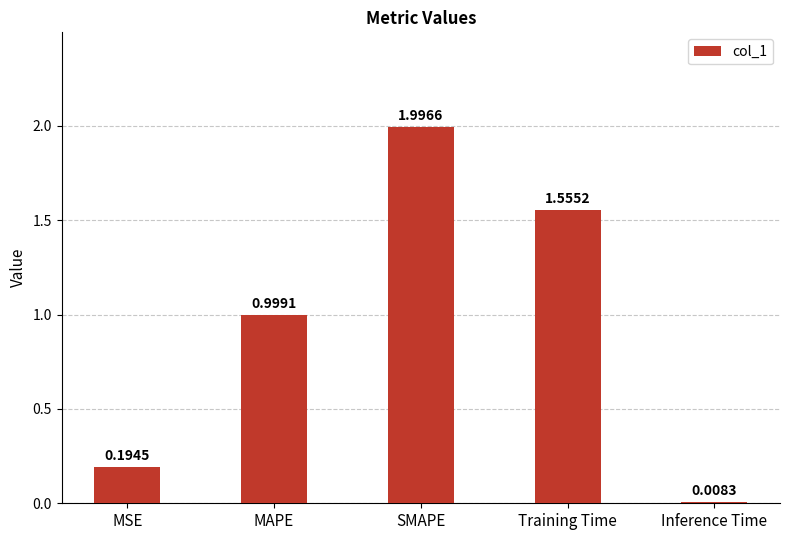

What is the ratio of the value at MAPE to the value at Training Time?

0.6